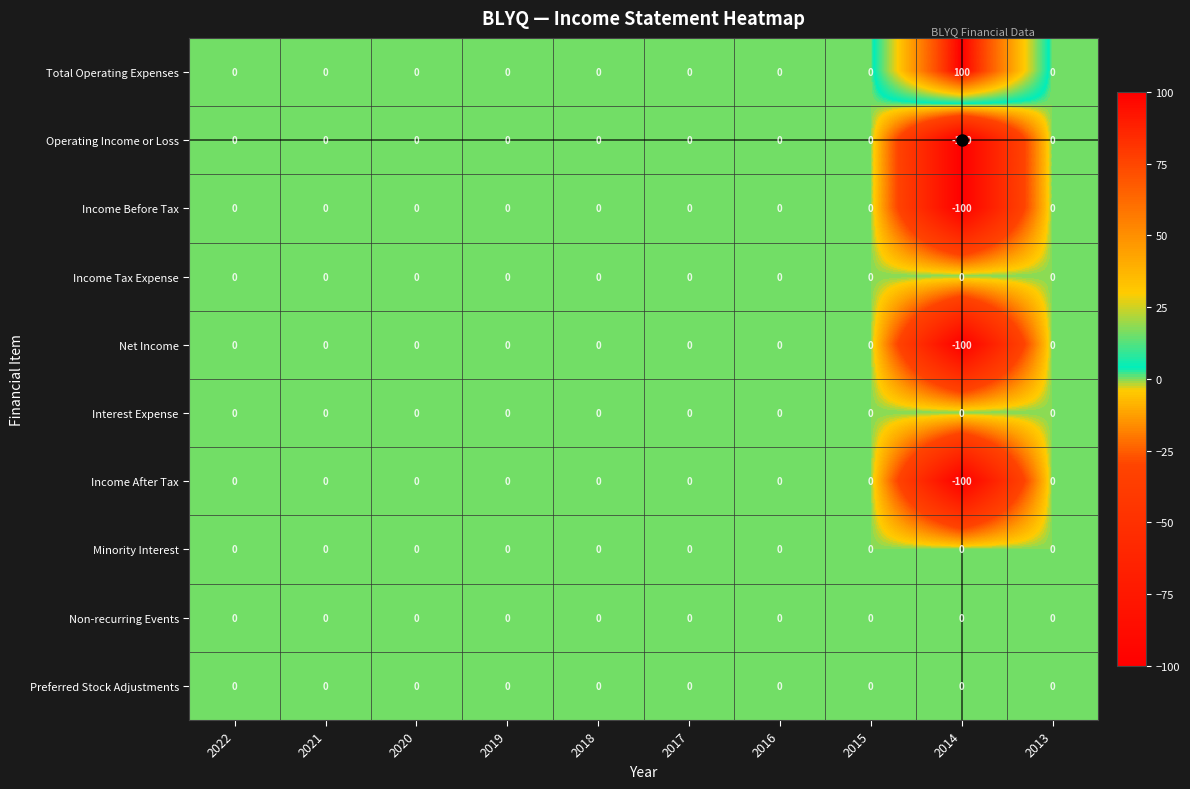

What is the greatest value displayed?

100